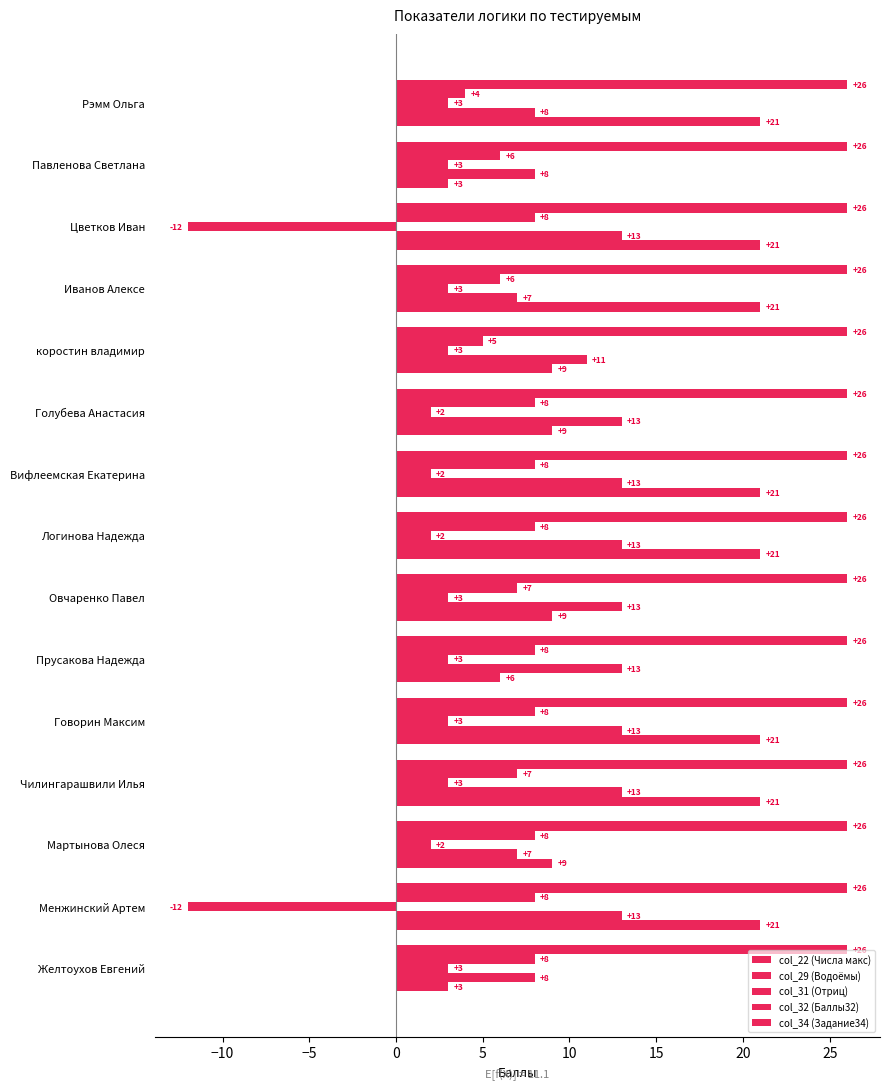

How many positive values does the col_31 (Отриц) series have?

13